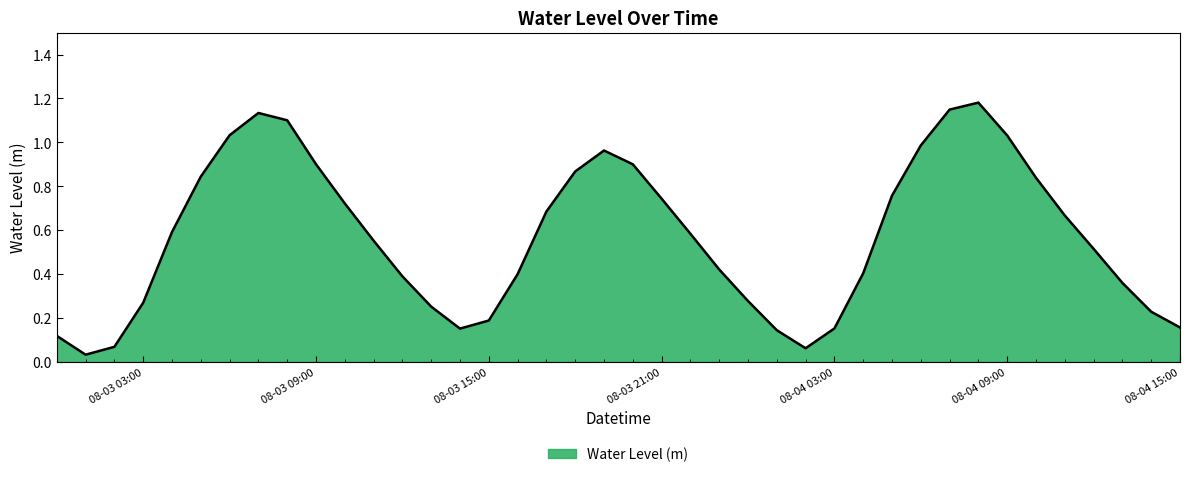

What is the label of the 6th point from the right?

2024-08-04 10:00:00